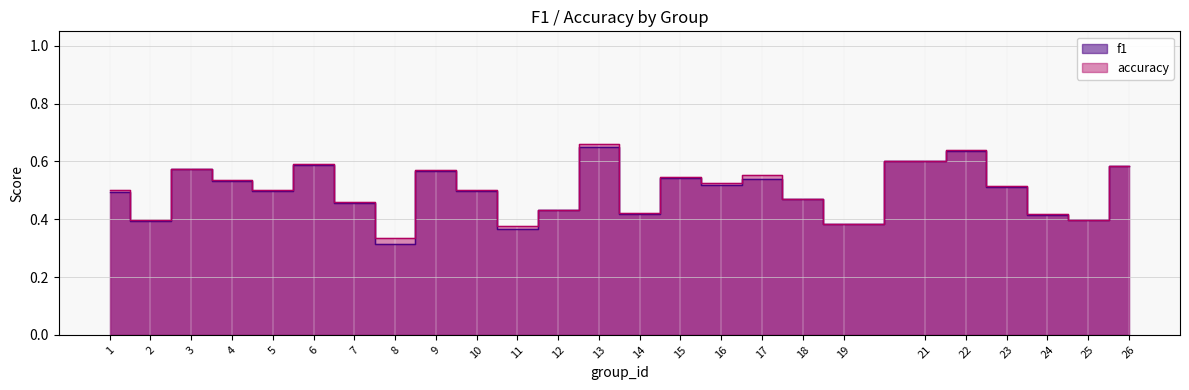

Reading left to right, list all the values displayed in this chart.

f1: 0.5	0.4	0.6	0.5	0.5	0.6	0.5	0.3	0.6	0.5	0.4	0.4	0.7	0.4	0.5	0.5	0.5	0.5	0.4	0.6	0.6	0.5	0.4	0.4	0.6
accuracy: 0.5	0.4	0.6	0.5	0.5	0.6	0.5	0.3	0.6	0.5	0.4	0.4	0.7	0.4	0.5	0.5	0.6	0.5	0.4	0.6	0.6	0.5	0.4	0.4	0.6